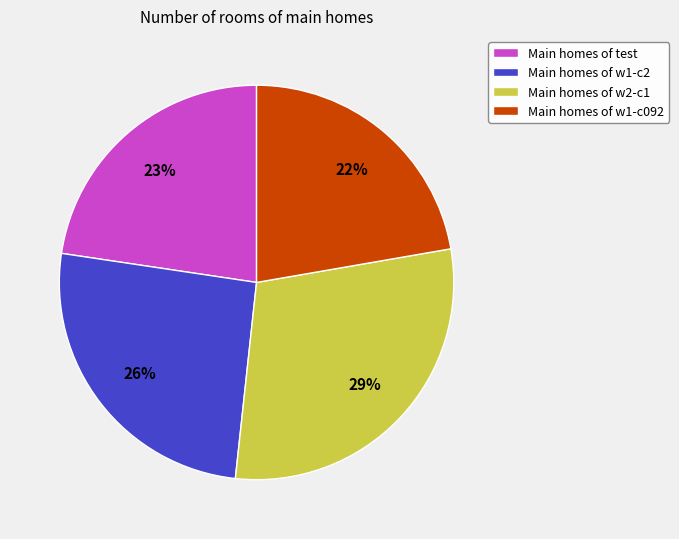

What percentage is the Main homes of w1-c2 slice, to the nearest percent?

26%